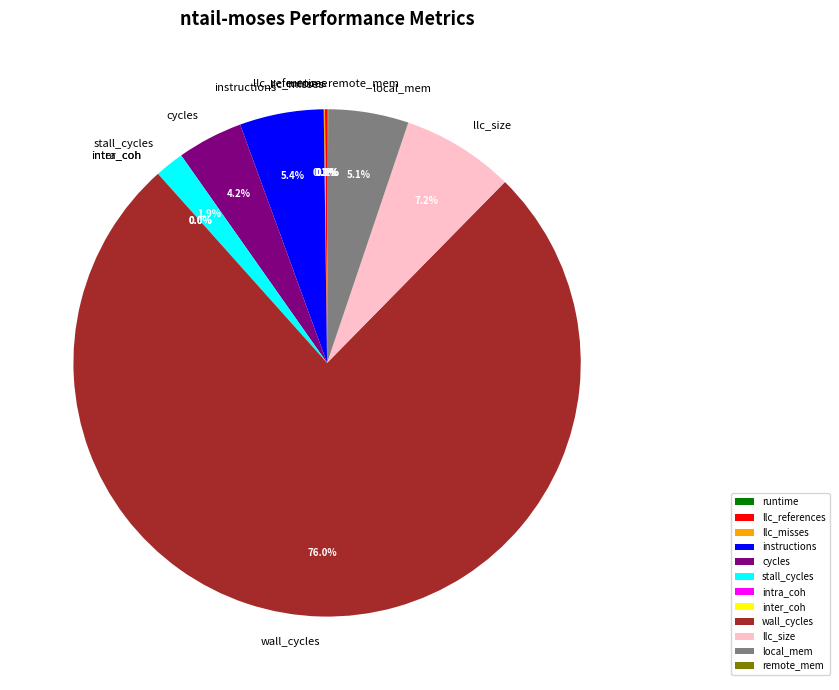

Is the sum of llc_misses and runtime greater than half?

No